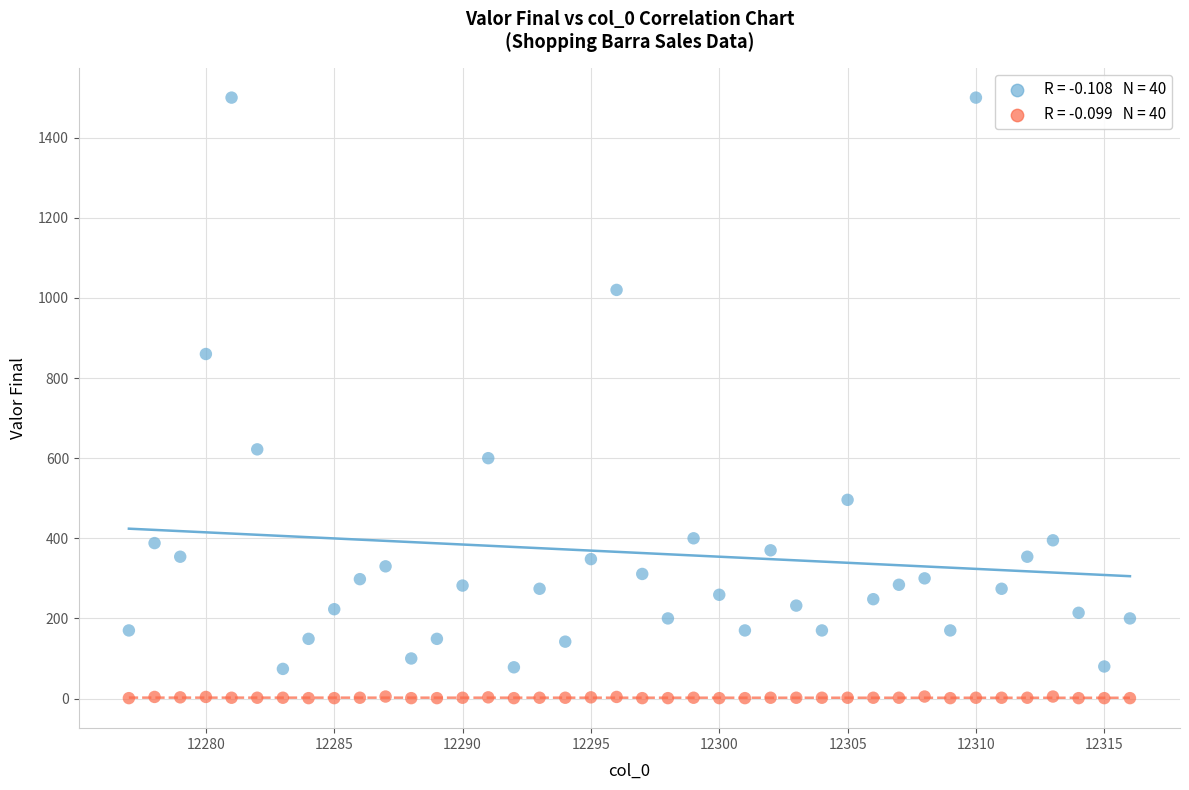

Across all data points, what is the range of X values (max minus min)?

39